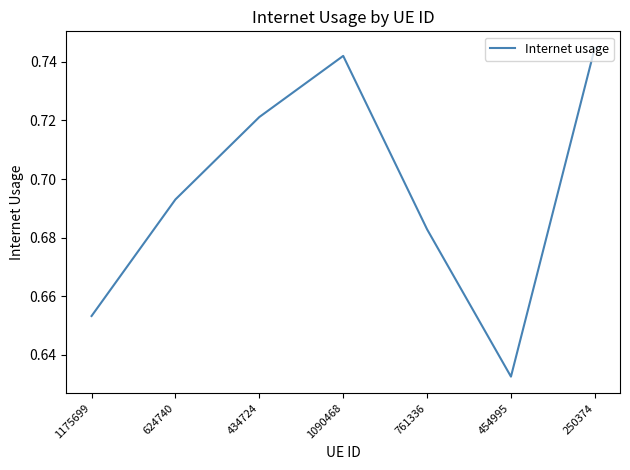

Is this an area chart (filled region under the line)?

No